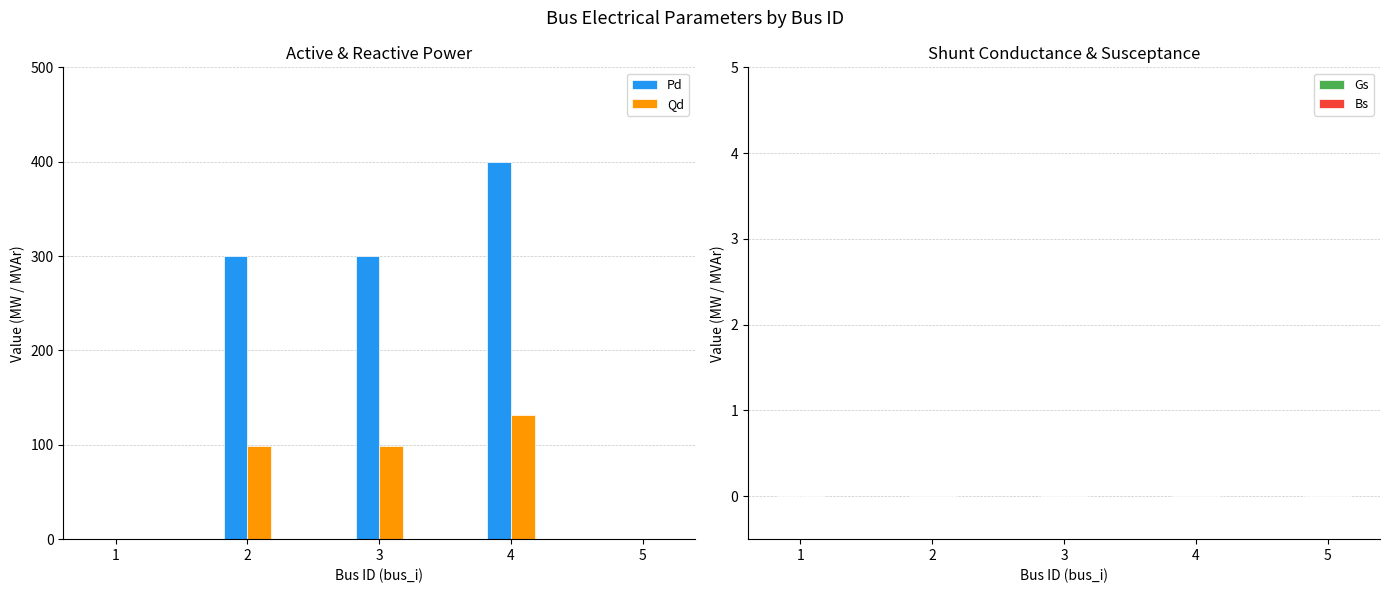

Is it true that Pd equals 300.0 at 3?

True